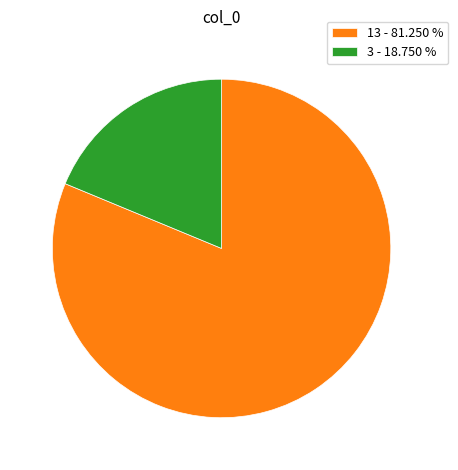

Rank the categories by value from highest to lowest.

13 - 81.250 %, 3 - 18.750 %